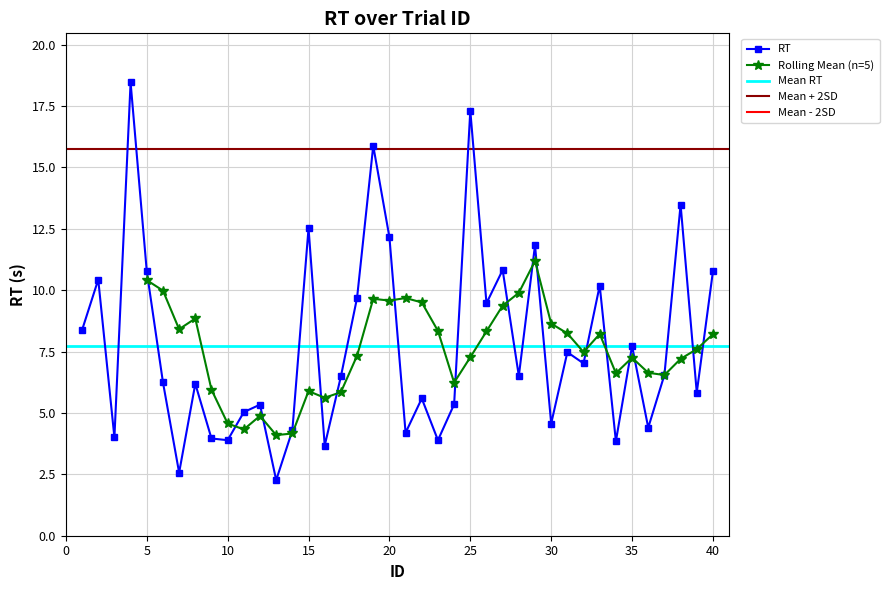

At which category does the data reach its first local peak?

2